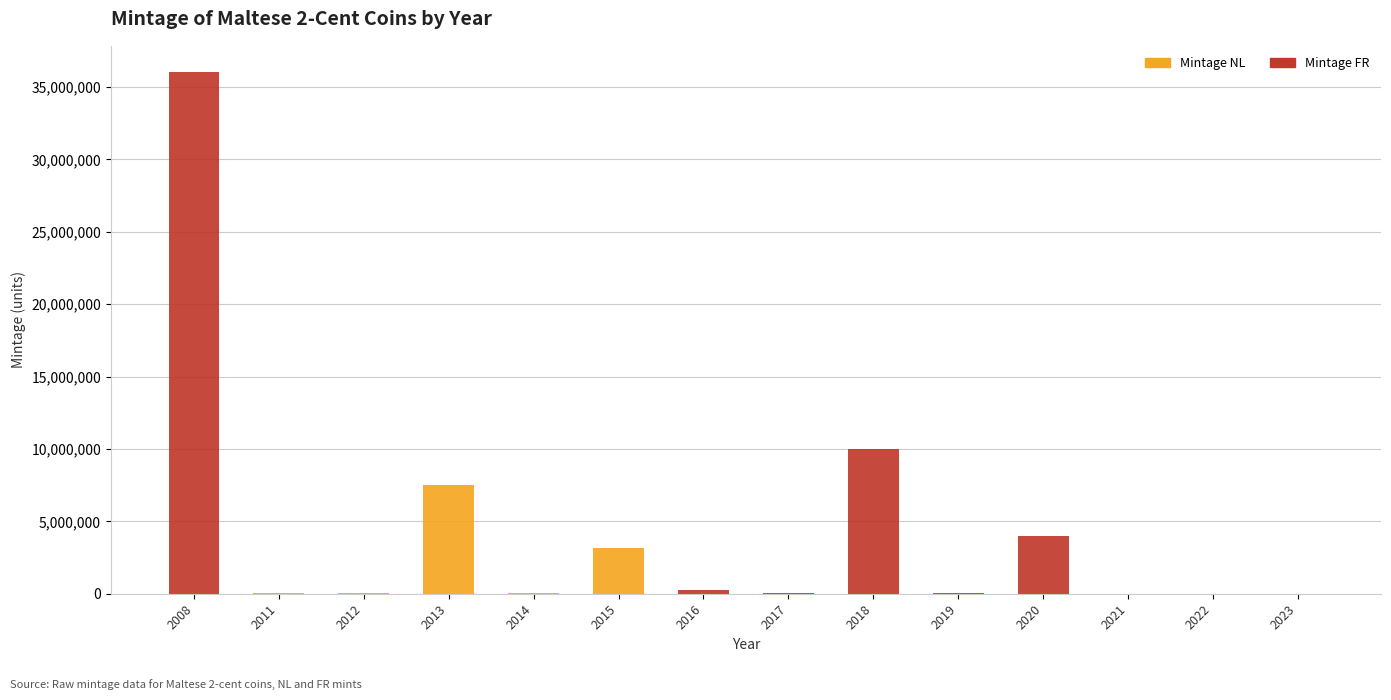

What is the sum of all Mintage NL values?

10811000